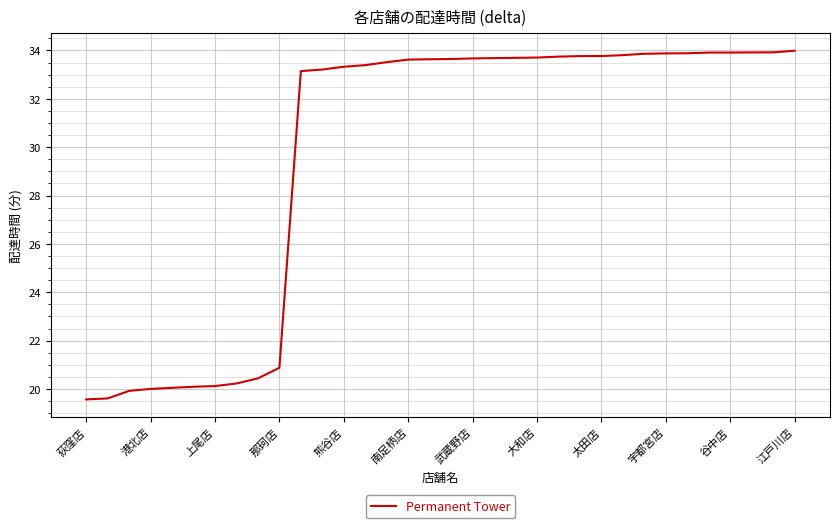

What is the maximum value shown in the chart?

34.0